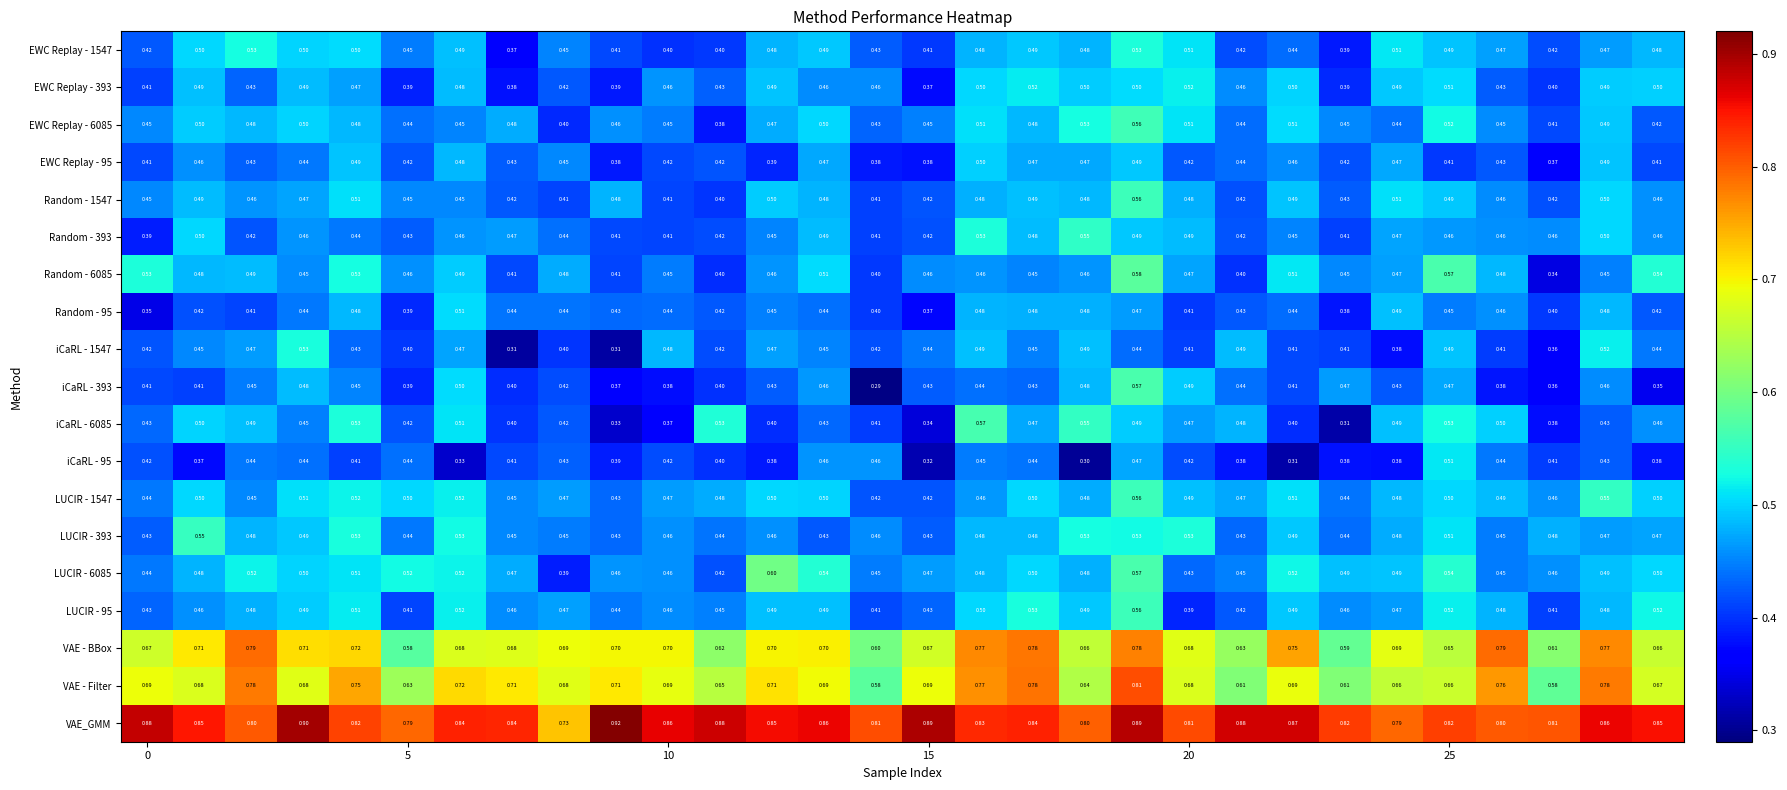

Which series has the largest total across all categories?

VAE_GMM